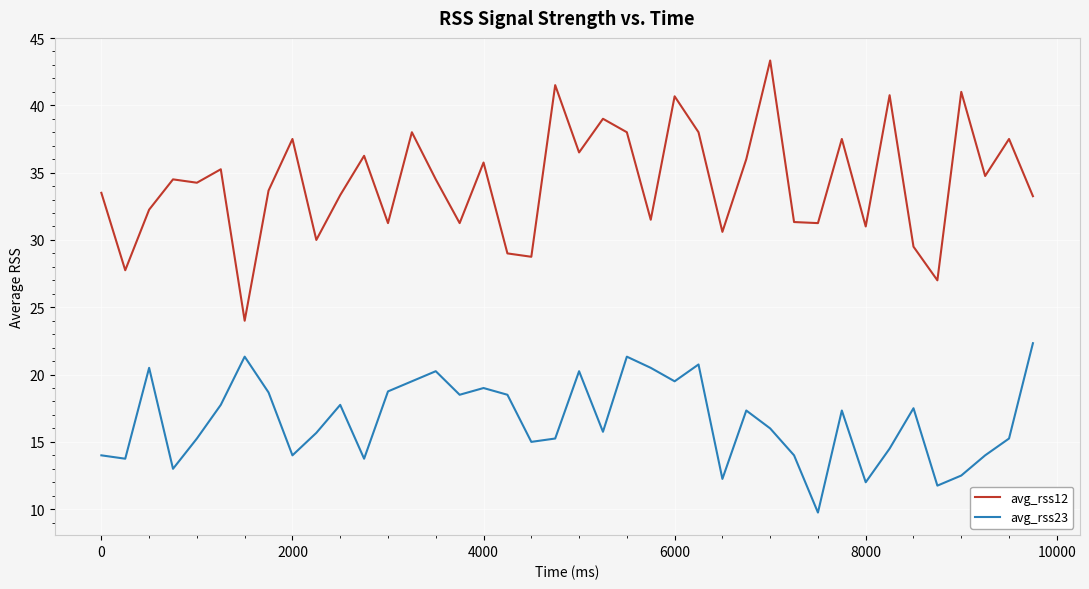

What are all the series names shown in the legend?

avg_rss12, avg_rss23